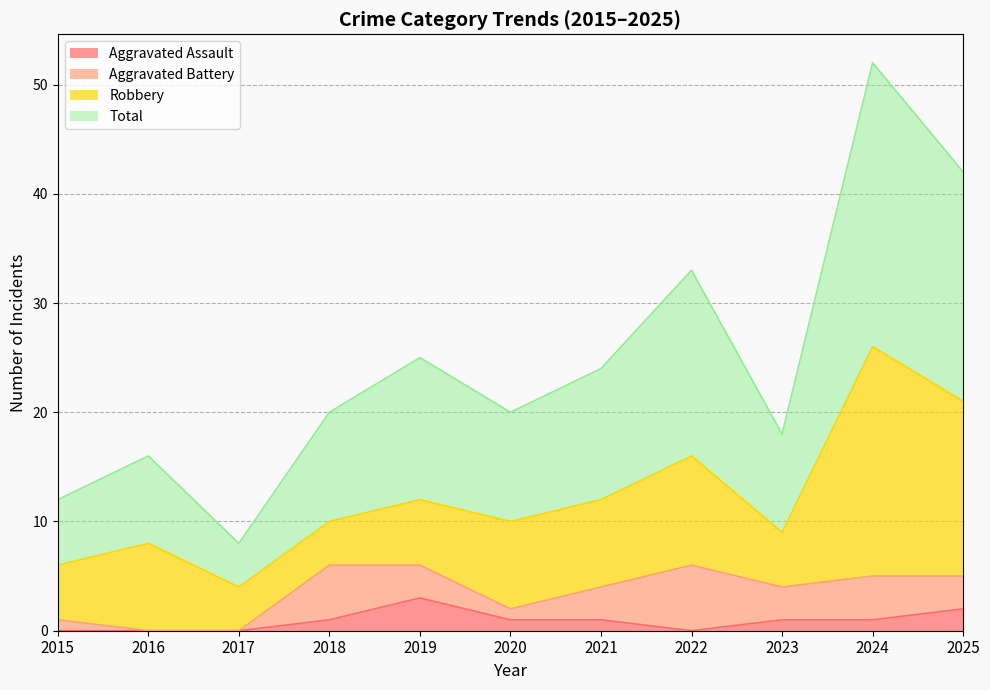

The Aggravated Assault series shows 0 at 2015. True or false?

True